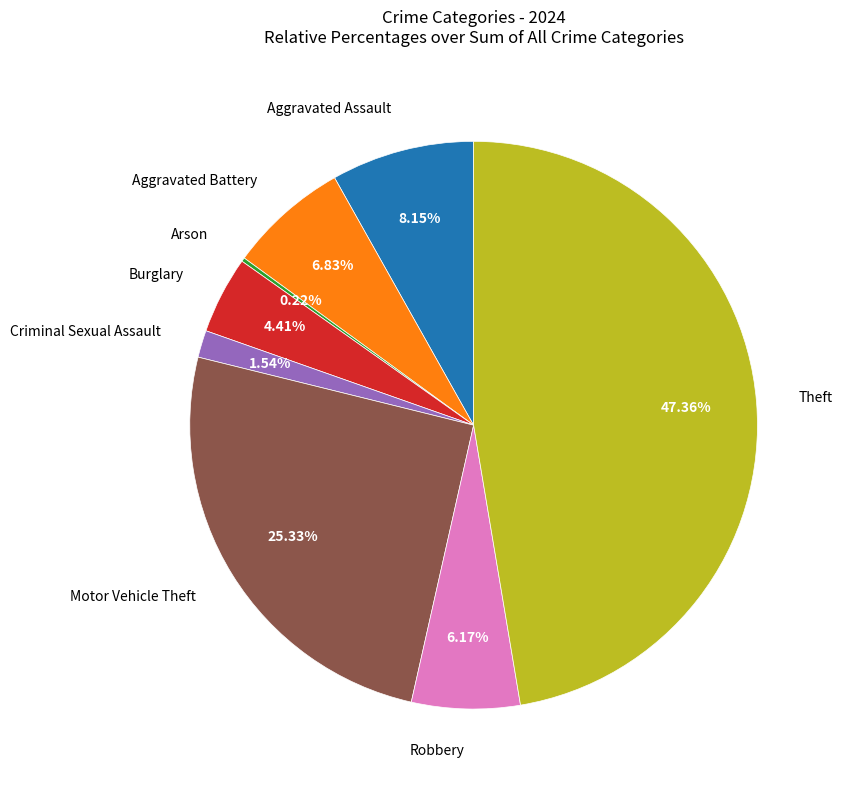

Is there any slice that represents more than half of the pie?

No